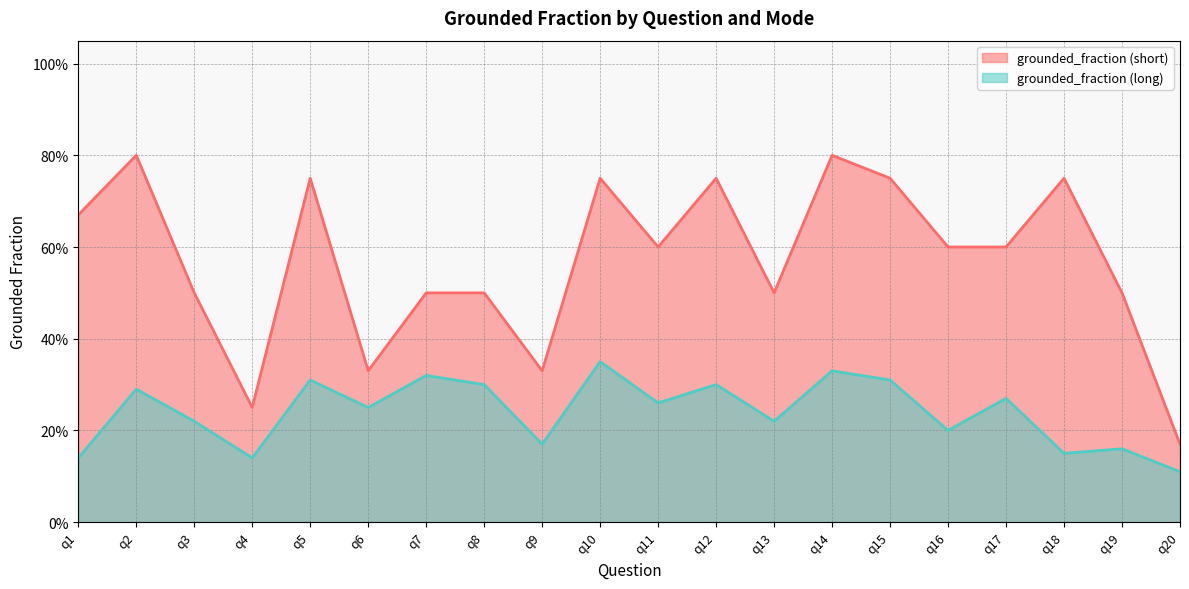

Is the value of grounded_fraction (long) at q7 greater than the value of grounded_fraction (short) at q1?

No